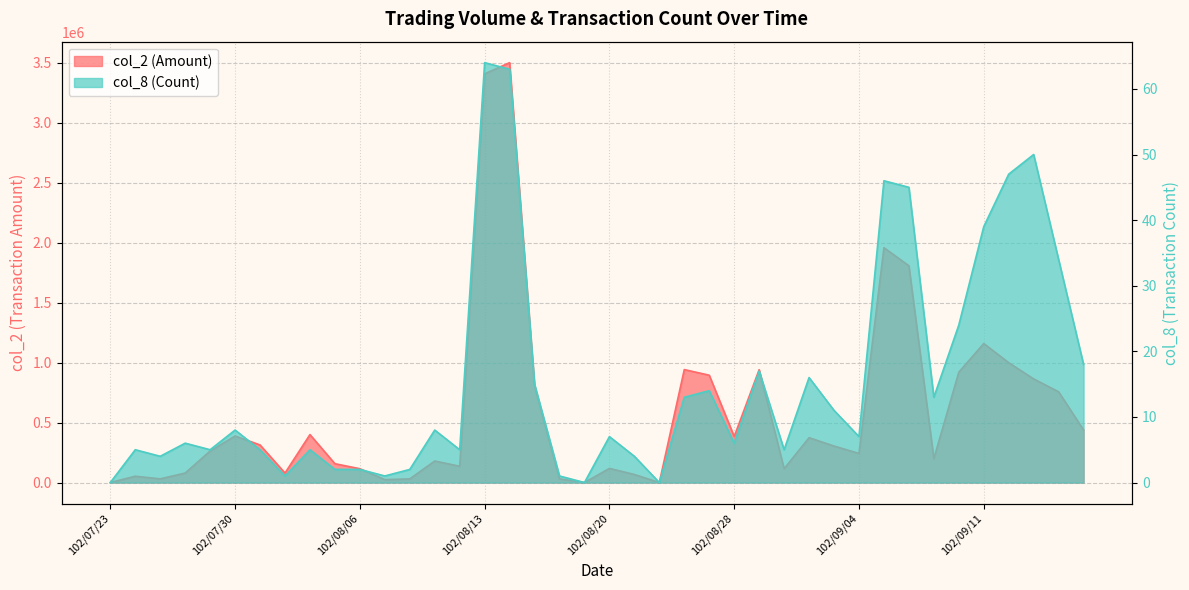

List the labels in order of col_8 value, smallest first.

102/07/23, 102/08/19, 102/08/23, 102/08/01, 102/08/07, 102/08/16, 102/08/05, 102/08/06, 102/08/08, 102/07/25, 102/08/22, 102/07/24, 102/07/29, 102/07/31, 102/08/02, 102/08/12, 102/08/30, 102/07/26, 102/08/28, 102/08/20, 102/09/04, 102/07/30, 102/08/09, 102/09/03, 102/08/26, 102/09/09, 102/08/27, 102/08/15, 102/09/02, 102/08/29, 102/09/16, 102/09/10, 102/09/14, 102/09/11, 102/09/06, 102/09/05, 102/09/12, 102/09/13, 102/08/14, 102/08/13